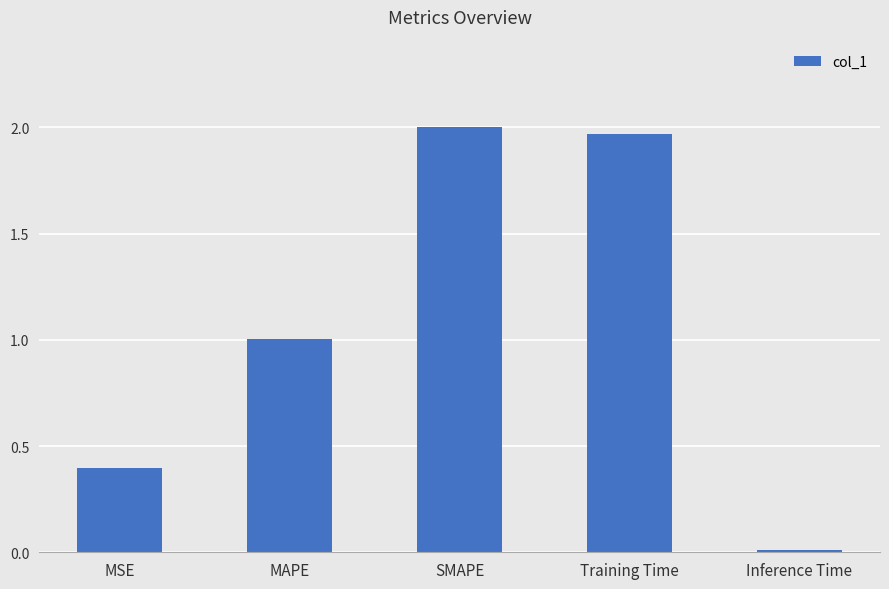

Which has a higher value, MSE or MAPE?

MAPE